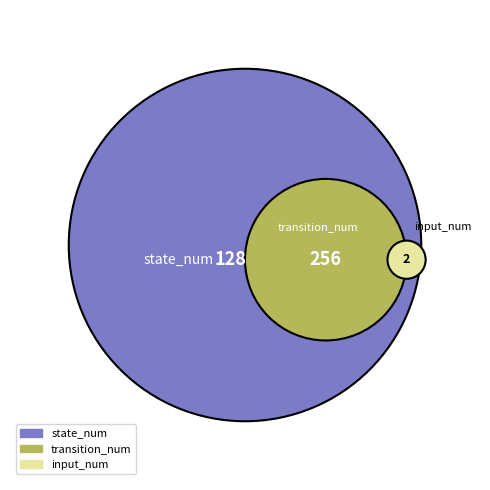

Which slice represents more than half of the pie?

transition_num